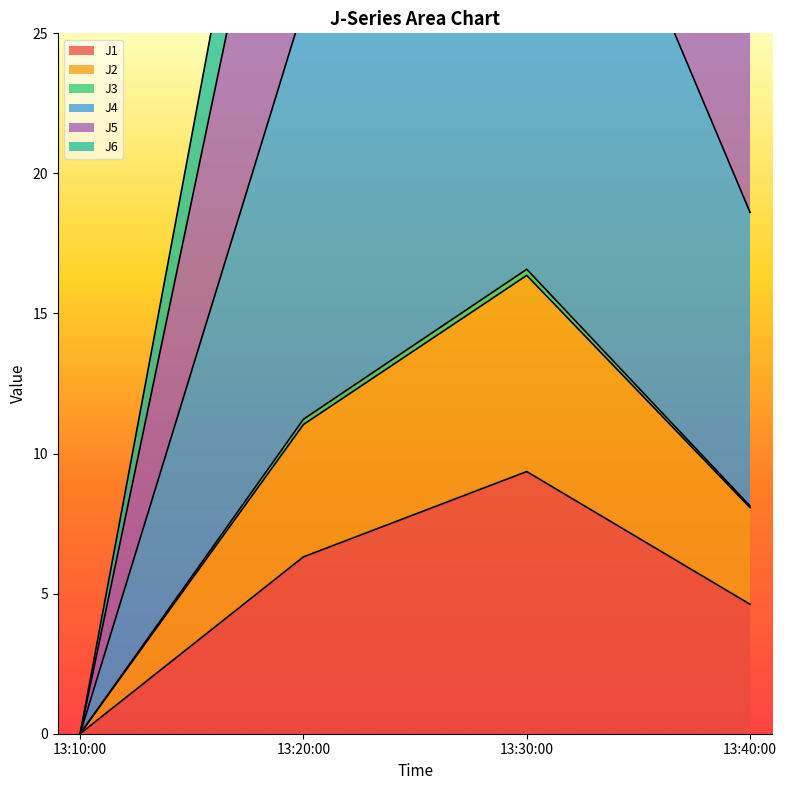

Where does the J1 series first go above 6?

13:20:00